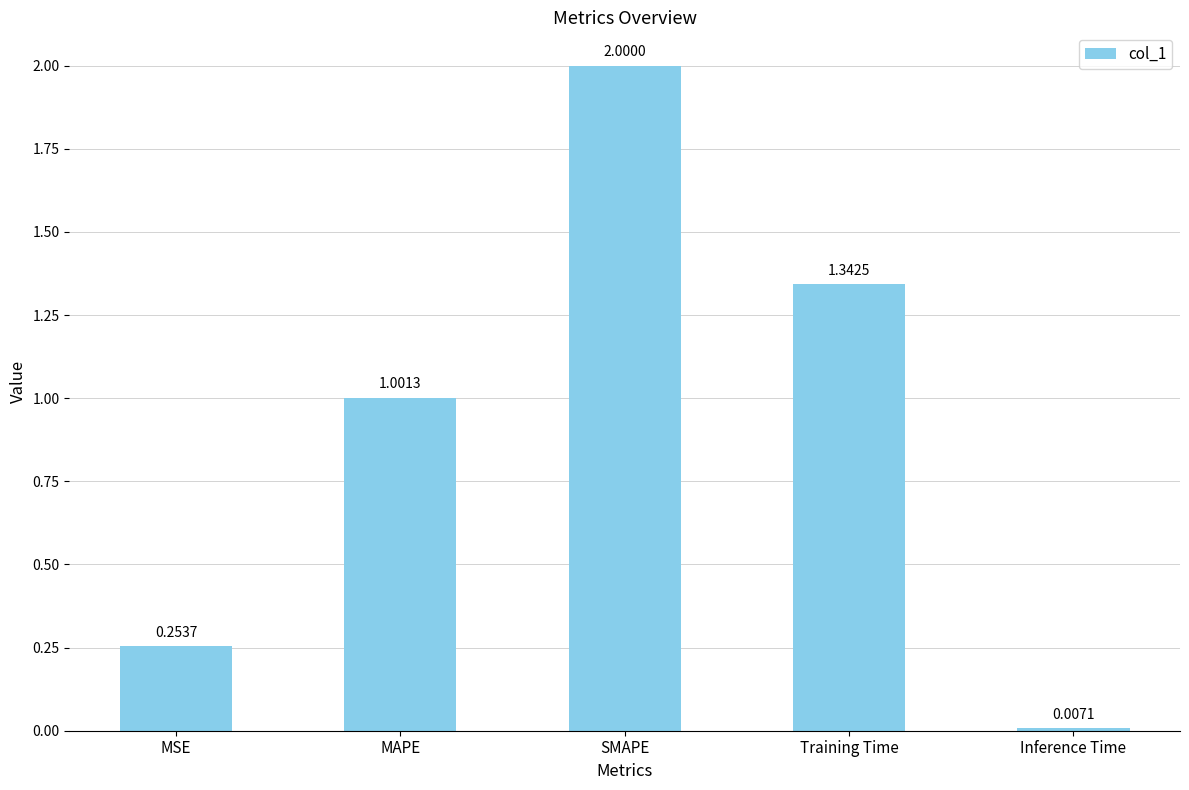

What is the label of the 3rd bar from the left?

SMAPE